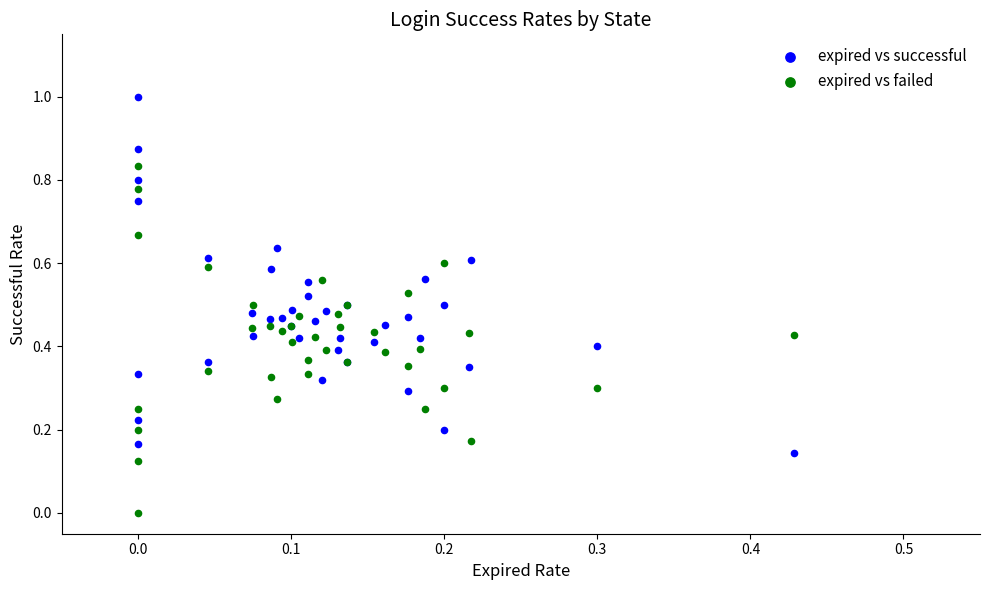

Which series reaches the minimum Y coordinate?

expired vs failed